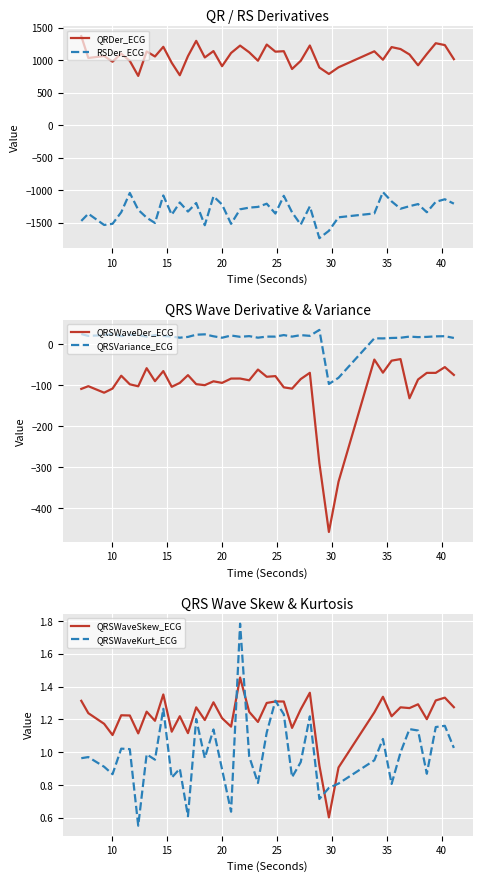

True or false: QRSWaveDer_ECG and QRSVariance_ECG cross at least once.

False